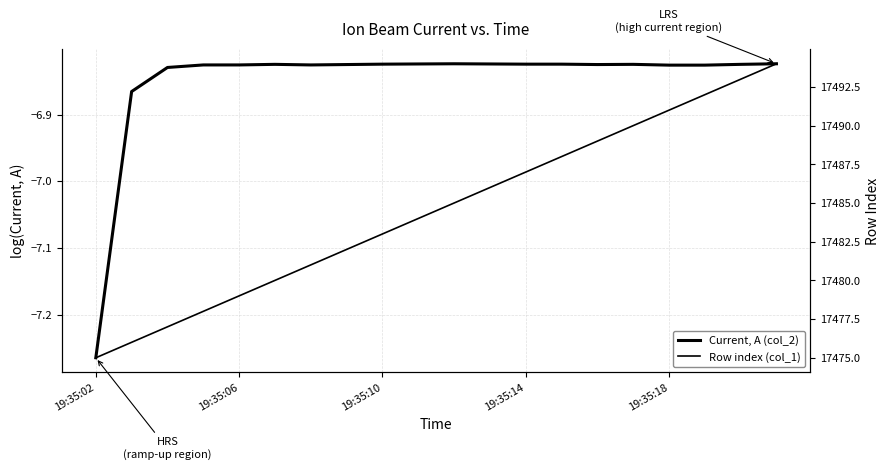

List the series in order of their peak value, highest first.

Row index (col_1), Current, A (col_2)